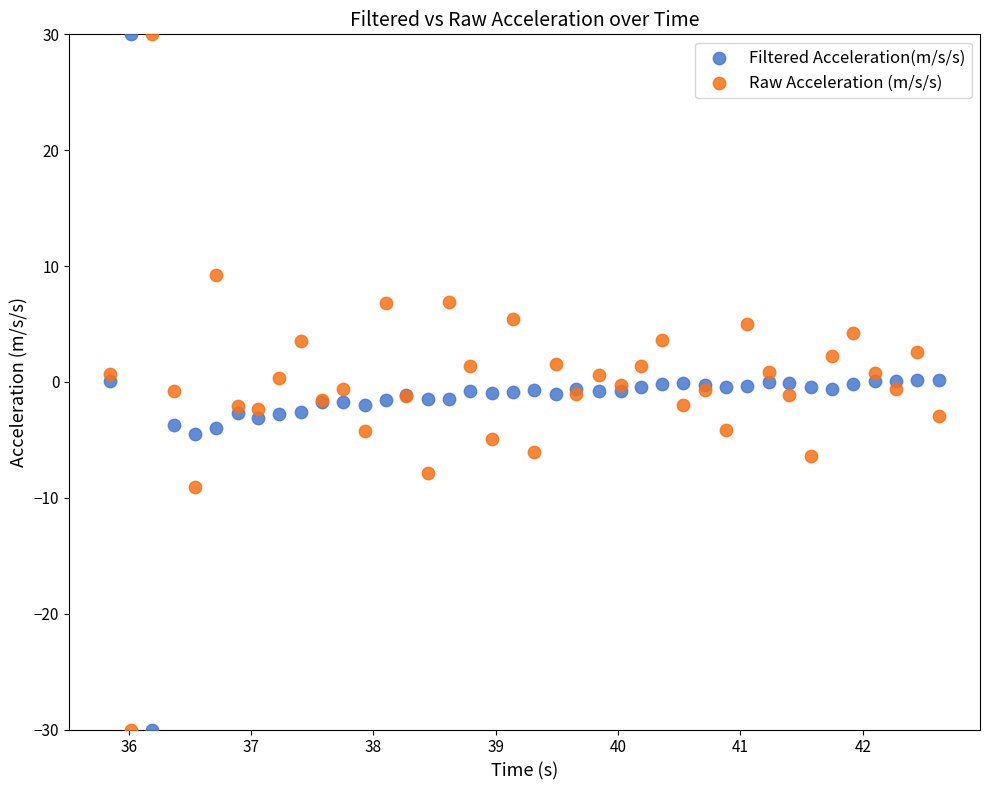

What are all the series names shown in the legend?

Filtered Acceleration(m/s/s), Raw Acceleration (m/s/s)